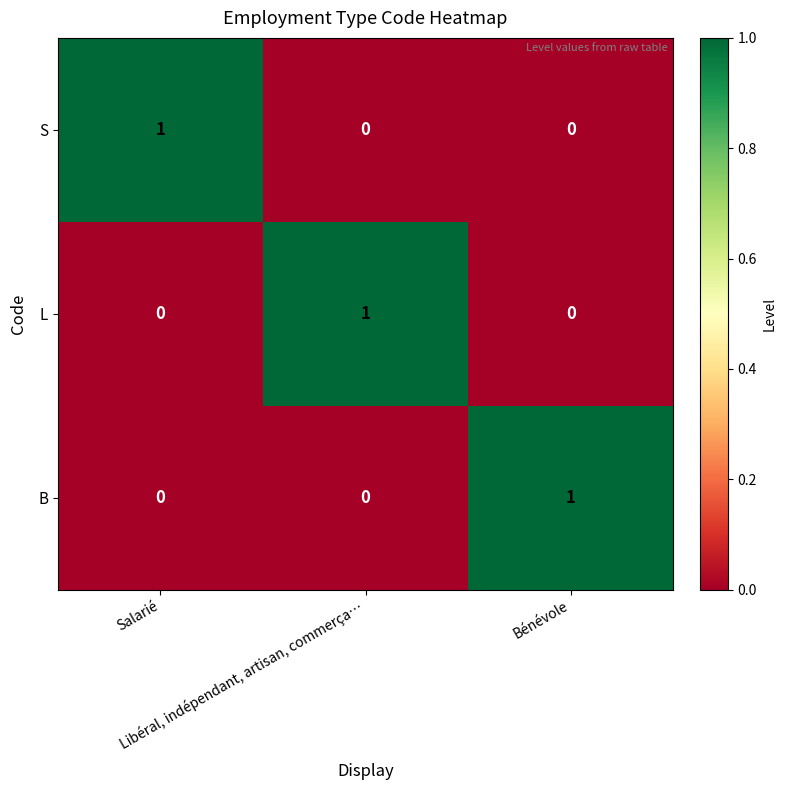

At how many categories does at least one series exceed 0?

3